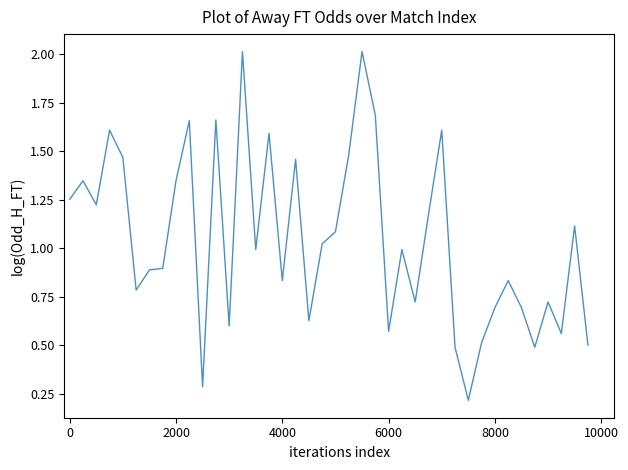

What is the difference between the maximum and minimum values?

1.8